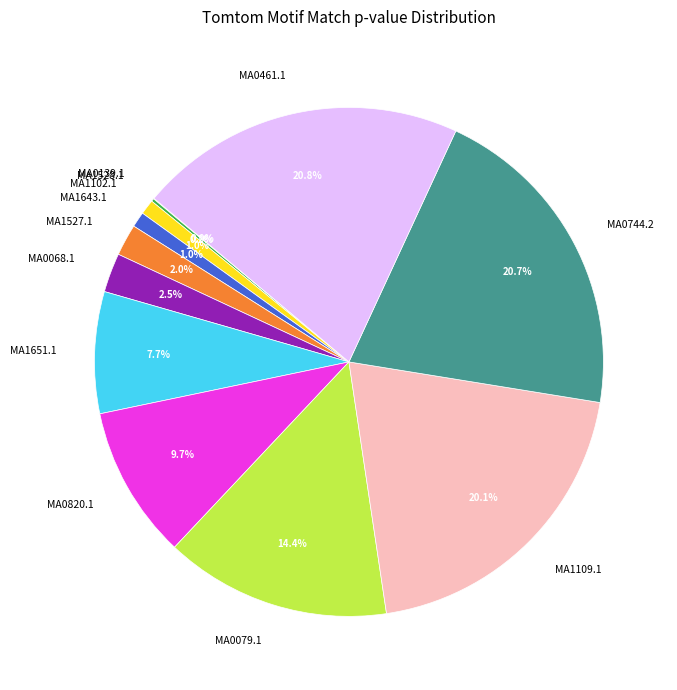

To the nearest percent, what is the difference between the MA0820.1 and MA1109.1 slice percentages?

10%